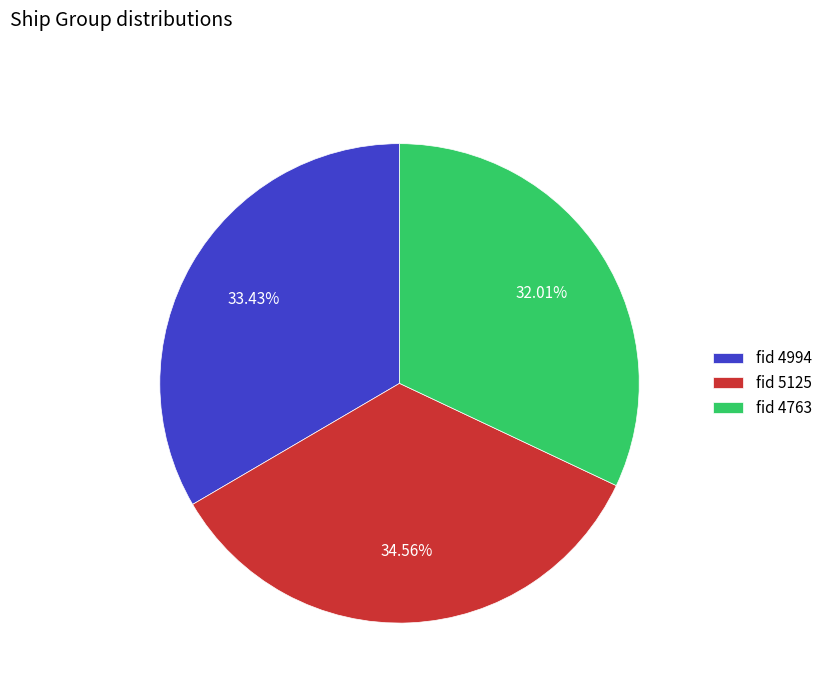

Which category has the biggest portion of the pie?

fid 5125